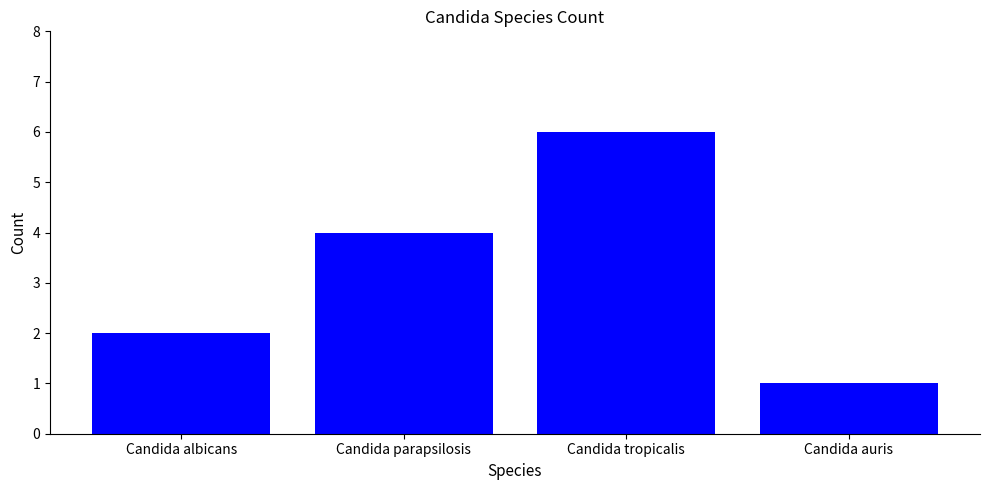

What is the label of the 2nd bar from the right?

Candida tropicalis